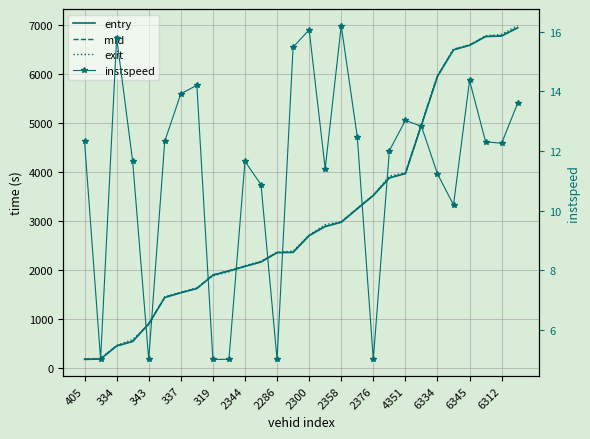

Is this an area chart (filled region under the line)?

No